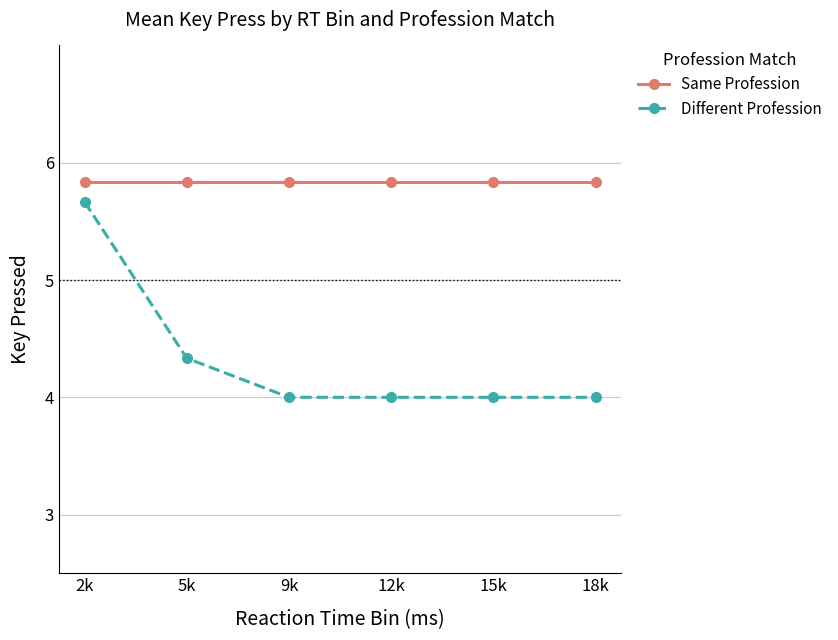

True or false: Same Profession and Different Profession intersect in this chart.

False